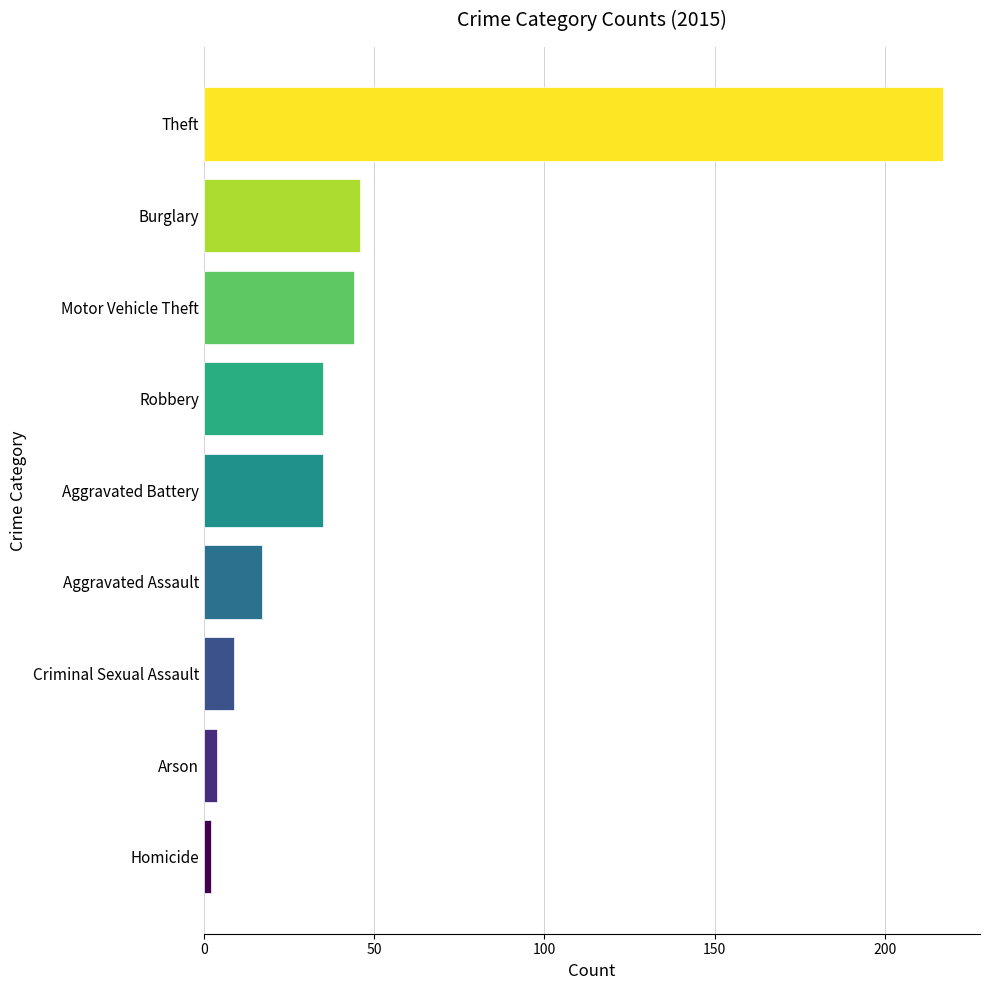

Reading bottom to top, transcribe all the data shown in this chart.

Homicide=2	Arson=4	Criminal Sexual Assault=9	Aggravated Assault=17	Aggravated Battery=35	Robbery=35	Motor Vehicle Theft=44	Burglary=46	Theft=217